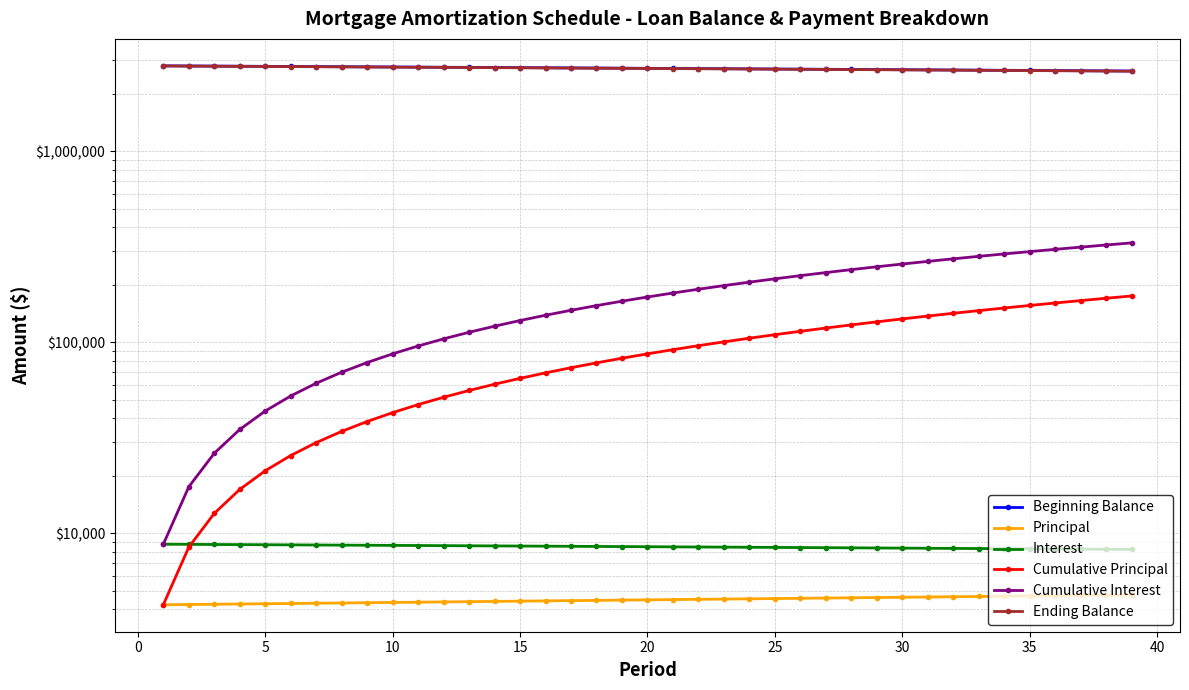

True or false: Ending Balance and Beginning Balance cross at least once.

False